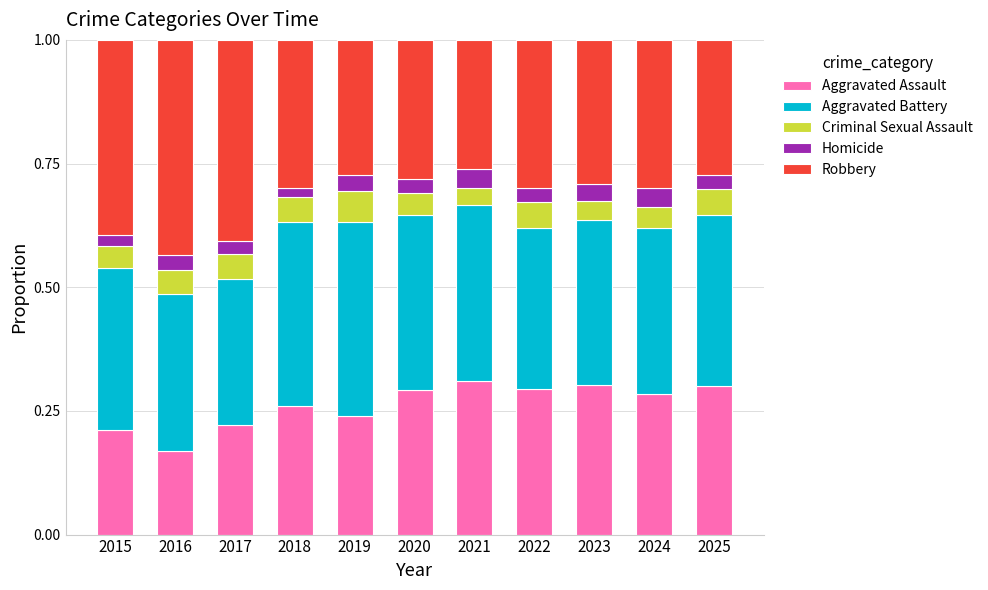

How many Aggravated Assault values are between 0 and 1?

11